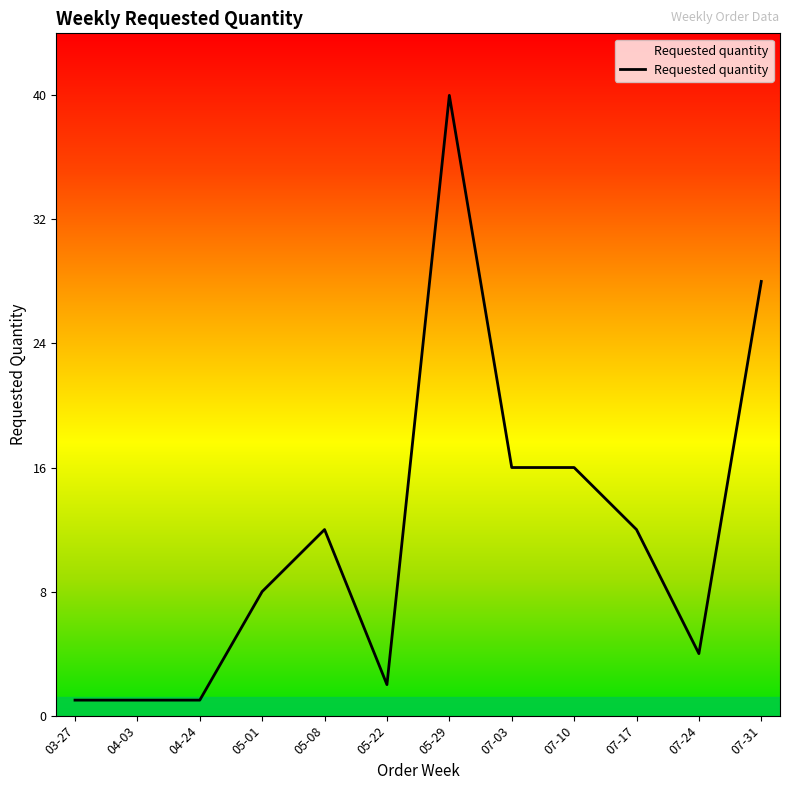

True or false: the data shows 24 at 07-03.

False